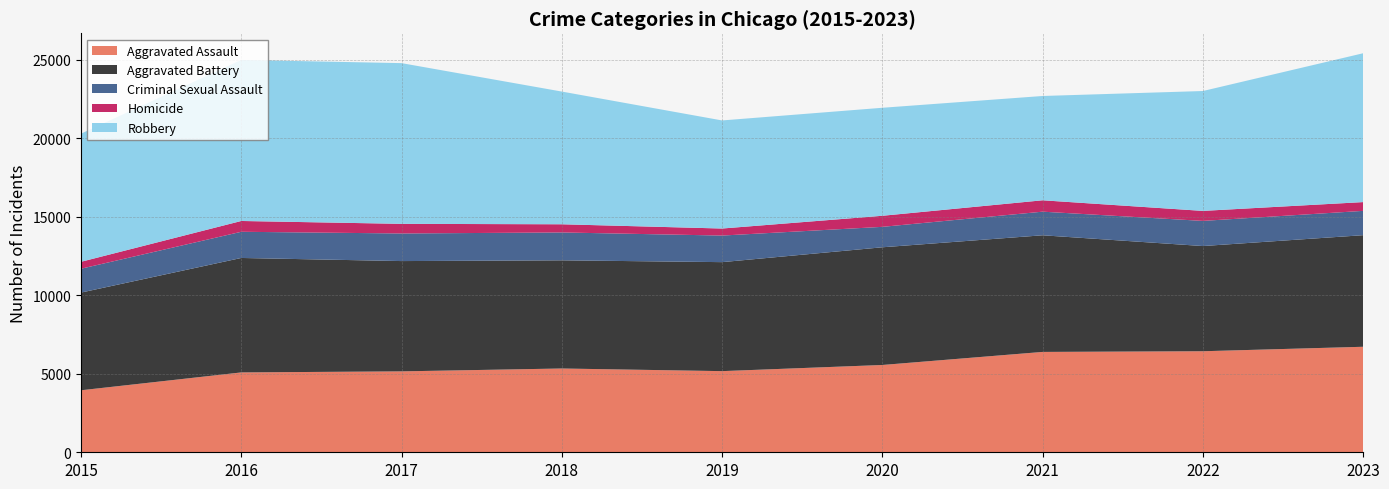

Reading right to left, list all the values displayed in this chart.

Aggravated Assault: 6721	6436	6393	5561	5169	5337	5154	5087	3950
Aggravated Battery: 7108	6701	7430	7497	6943	6891	7026	7291	6223
Criminal Sexual Assault: 1549	1602	1504	1302	1693	1775	1758	1668	1520
Homicide: 559	637	725	705	448	521	613	688	442
Robbery: 9481	7636	6644	6880	6885	8454	10238	10260	8162